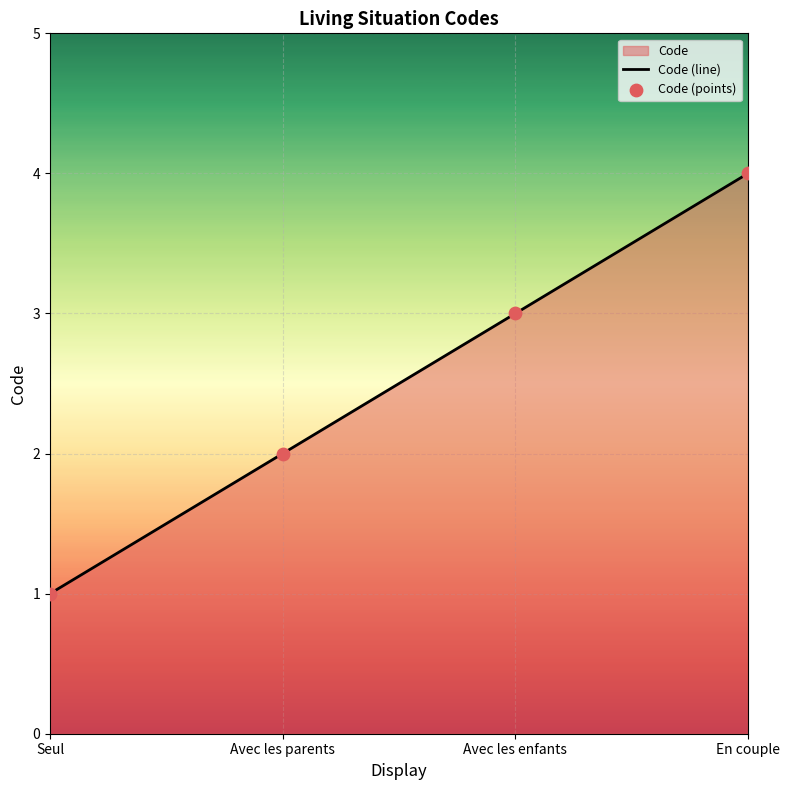

Read the value at Avec les enfants.

3